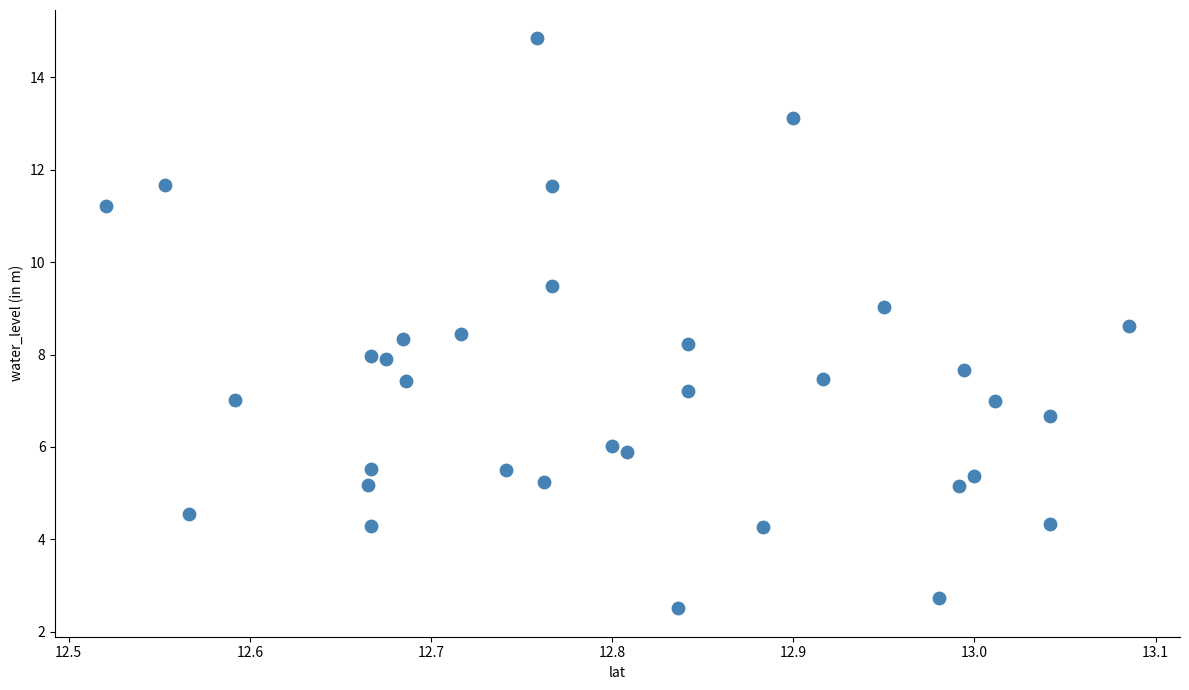

What is the range of X values (max minus min)?

0.6